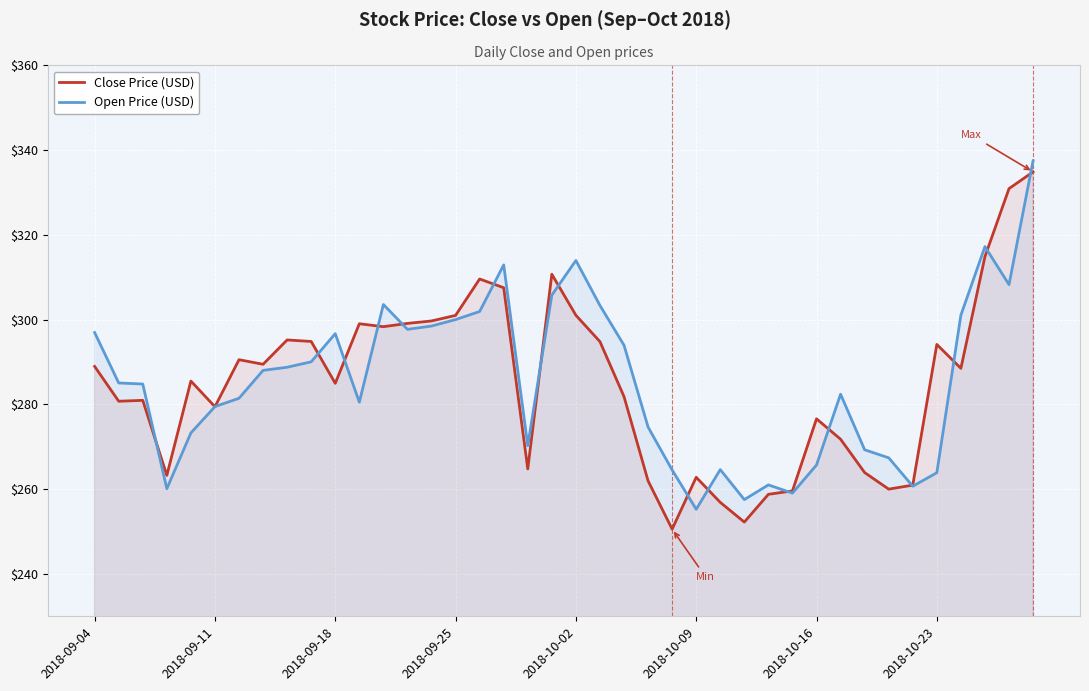

What is the average value of the Open Price (USD) series?

285.4